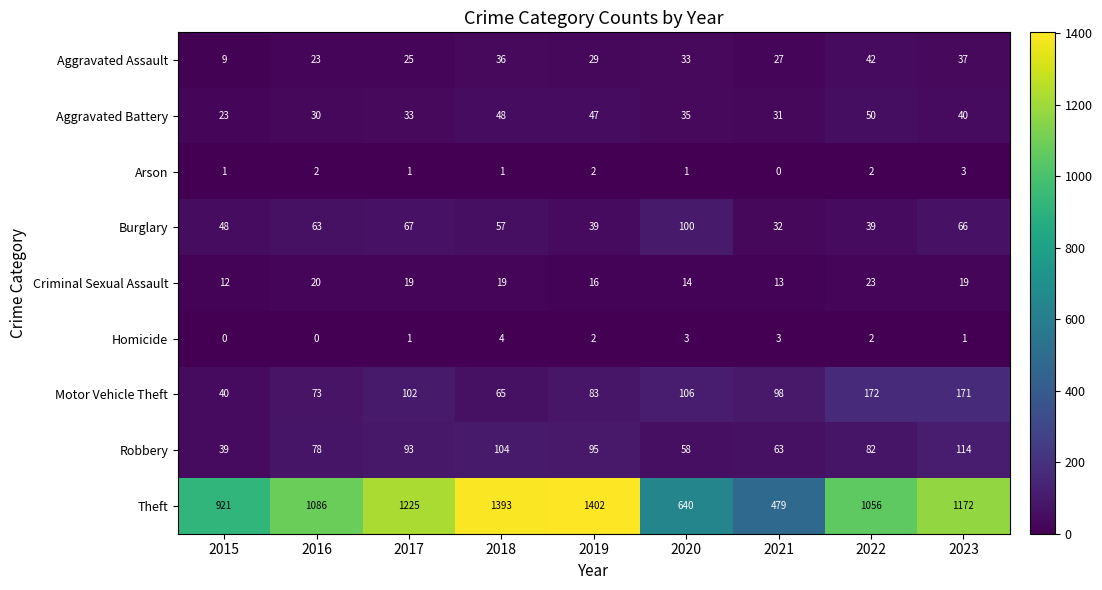

What is the total value across all series at 2018?

1727